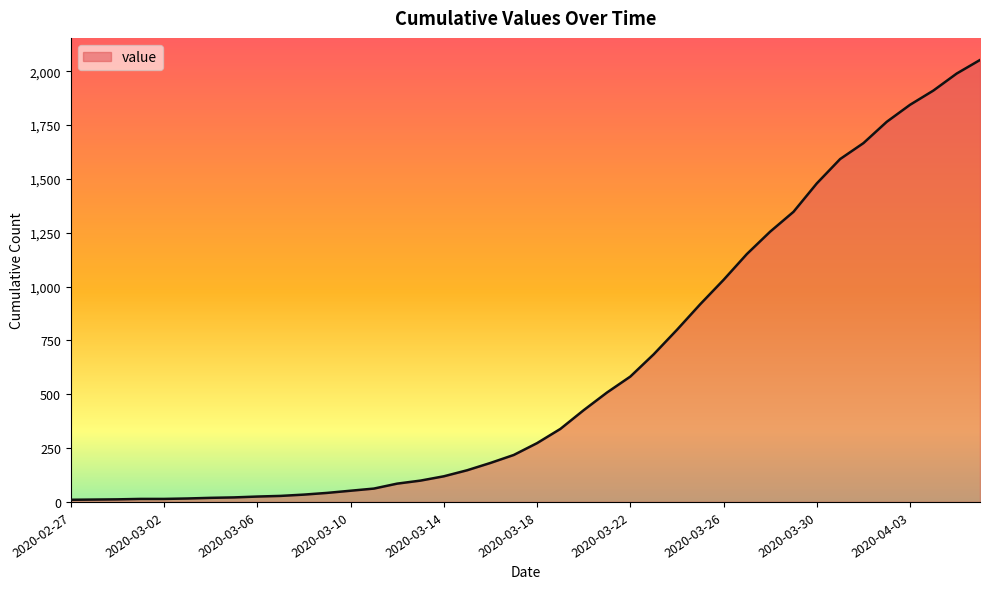

What is the greatest value displayed?

2052